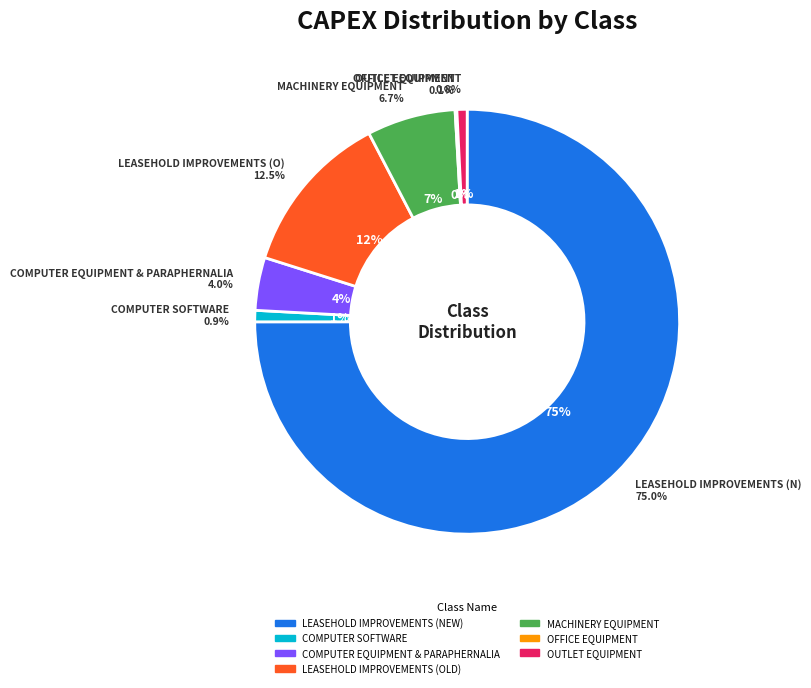

To the nearest percent, what percentage of the pie is OUTLET EQUIPMENT?

1%